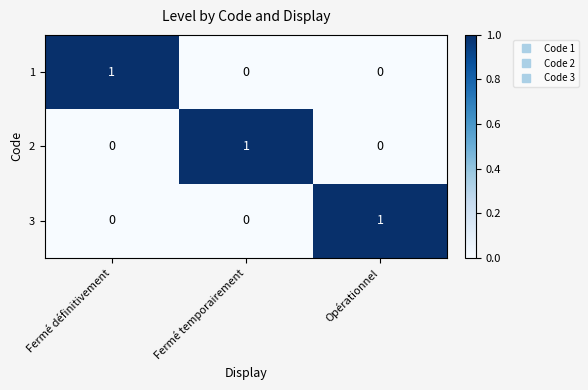

Is it true that 3 equals 0 at Fermé définitivement?

True